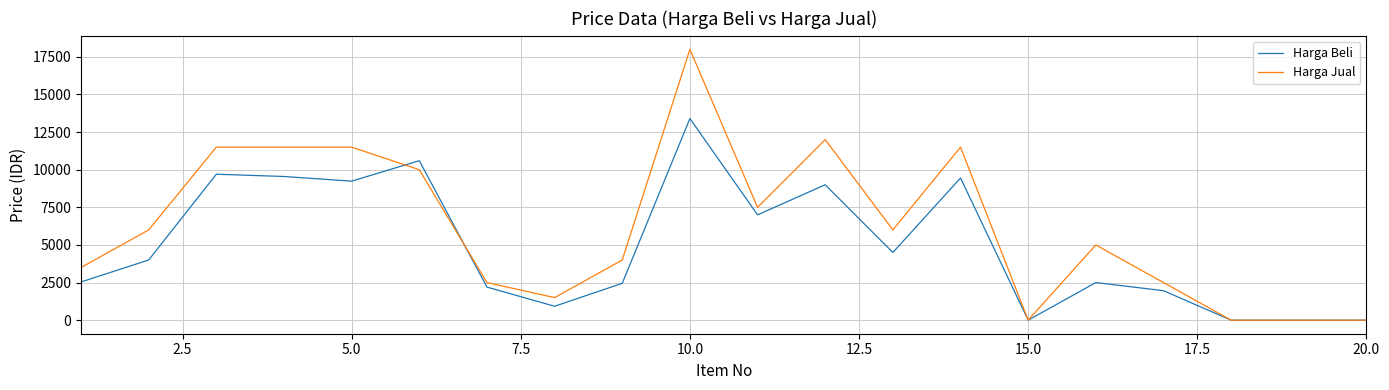

What are all the series names shown in the legend?

Harga Beli, Harga Jual